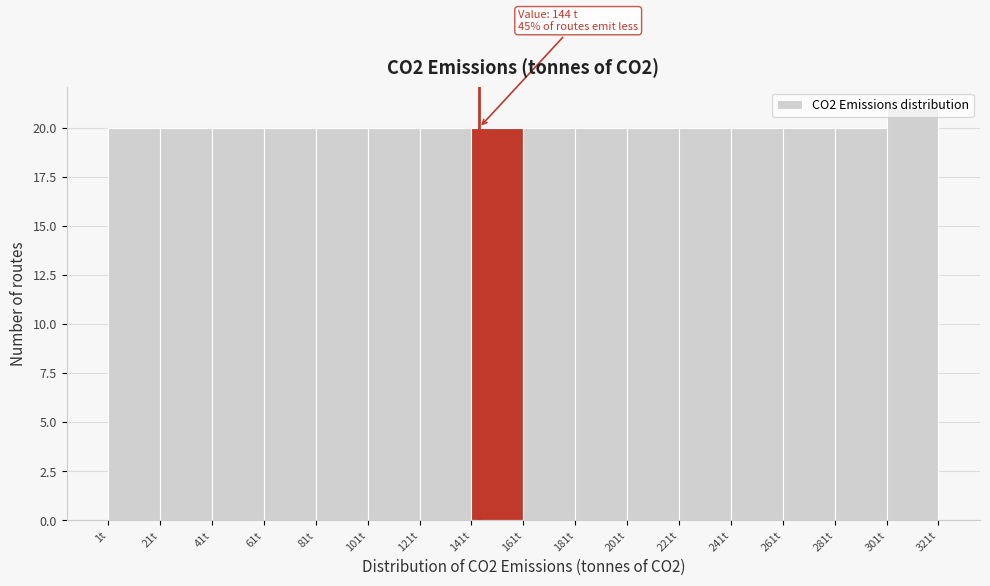

Which range on the x-axis has the tallest bar?

301 to 321